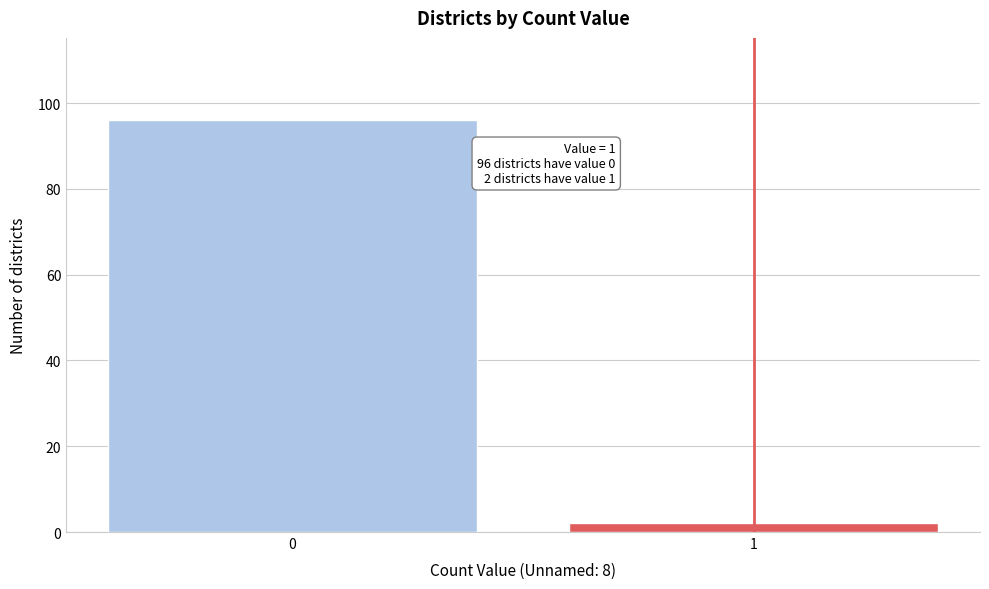

Reading right to left, what are all the values shown in this chart?

2	96